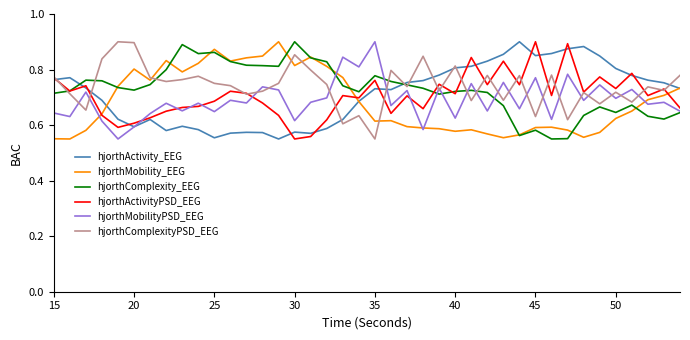

At which label is hjorthComplexityPSD_EEG closest to 0?

35